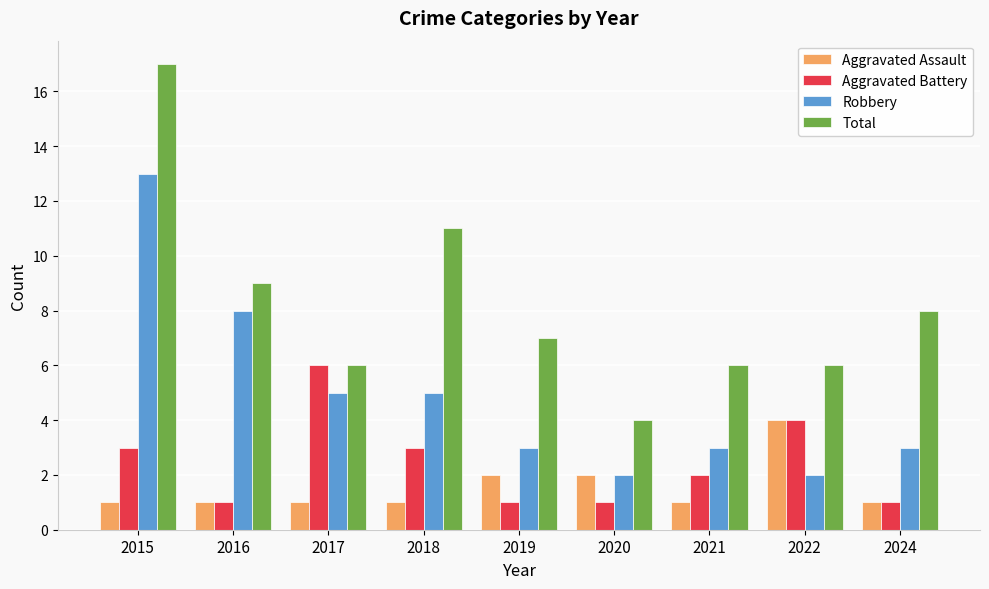

Reading right to left, extract all data points from this chart.

Aggravated Assault: 1	4	1	2	2	1	1	1	1
Aggravated Battery: 1	4	2	1	1	3	6	1	3
Robbery: 3	2	3	2	3	5	5	8	13
Total: 8	6	6	4	7	11	6	9	17